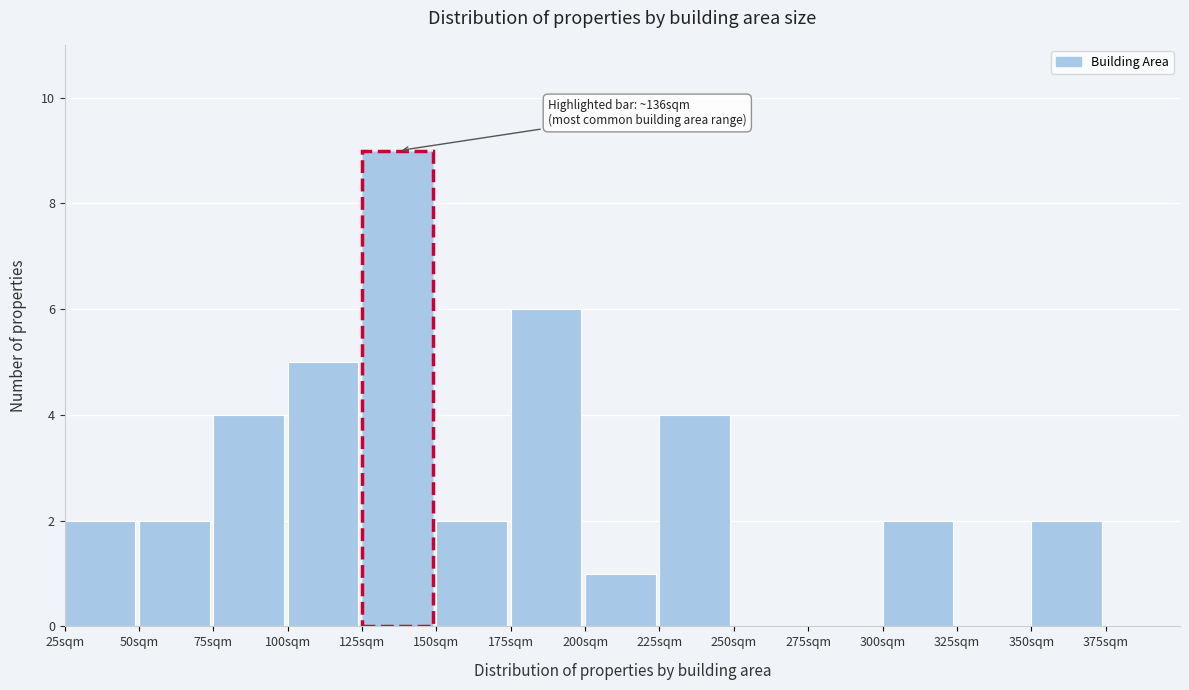

Over which range of the x-axis is the bar tallest?

125 to 150